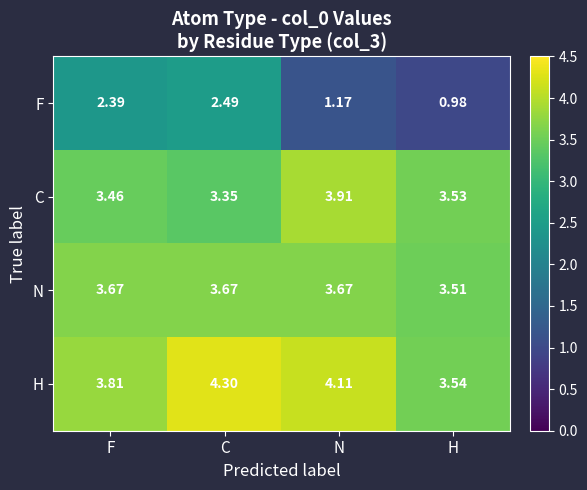

At H, list the series in order from largest to smallest.

H, C, N, F